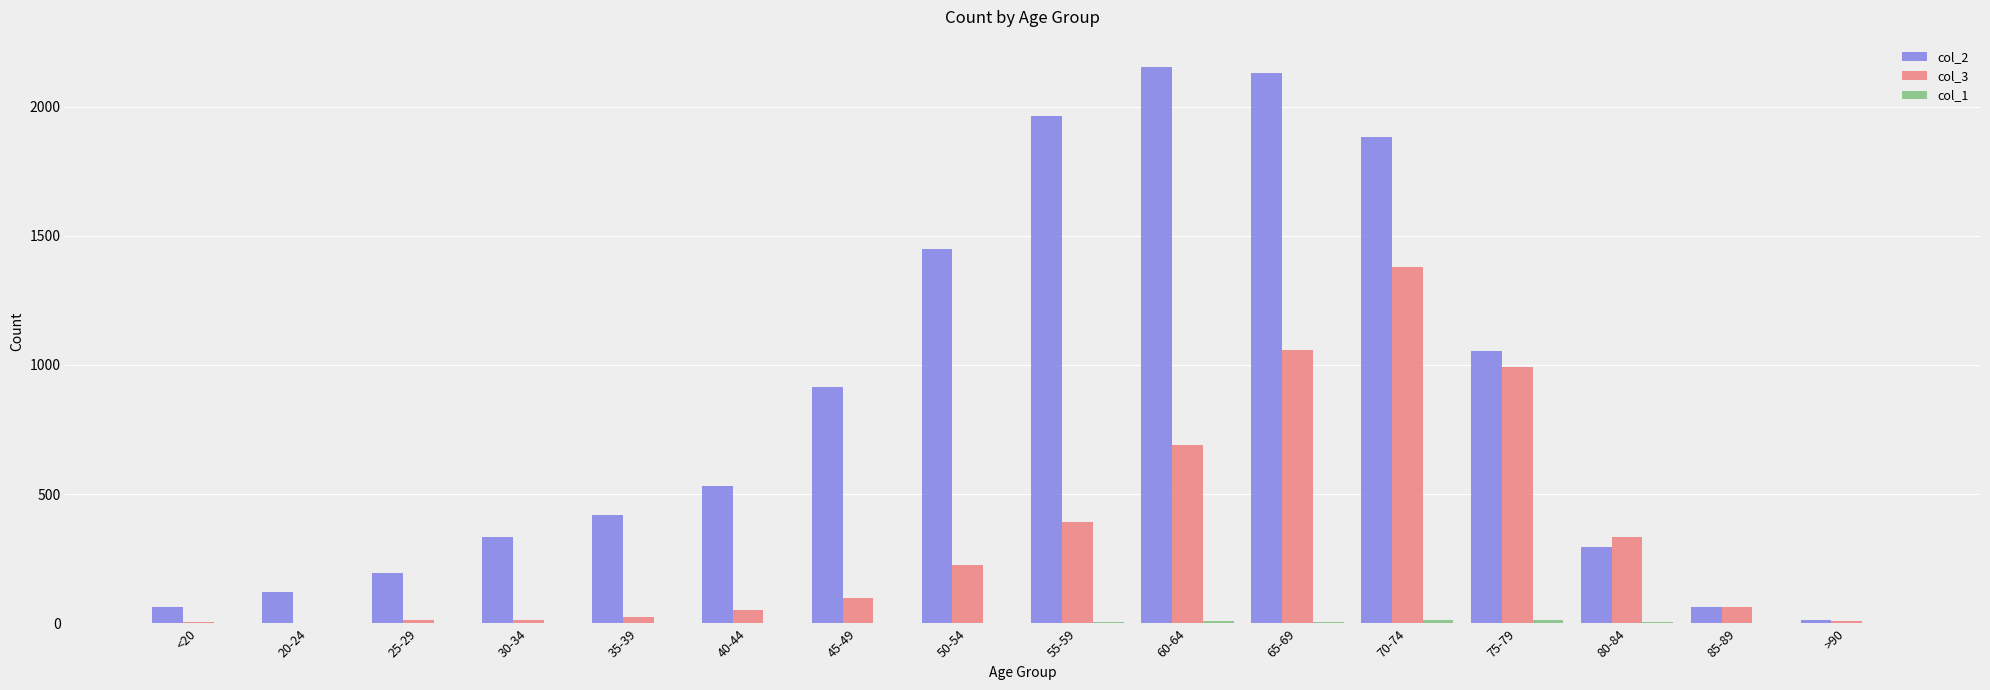

What is the greatest value displayed?

2151